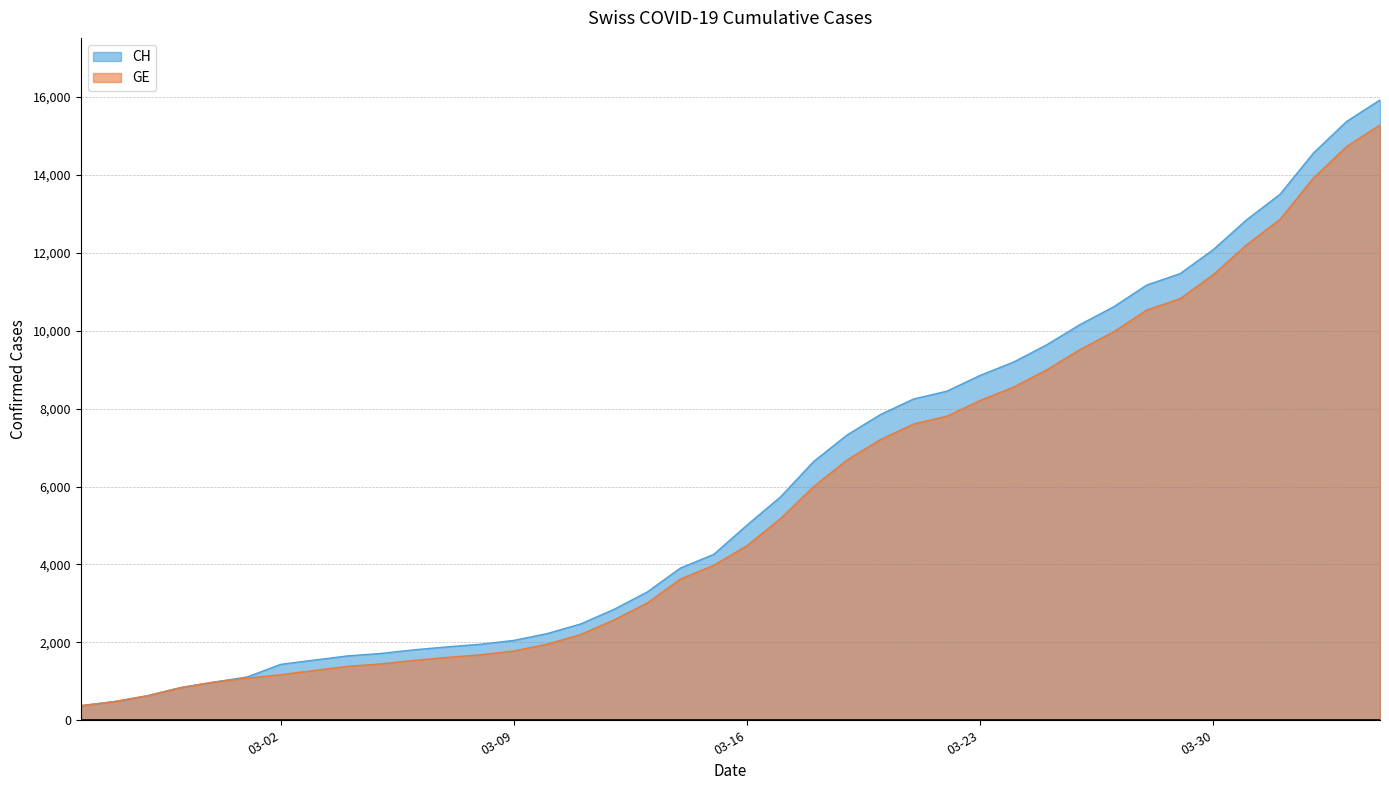

Which series has the largest range (max minus min)?

CH